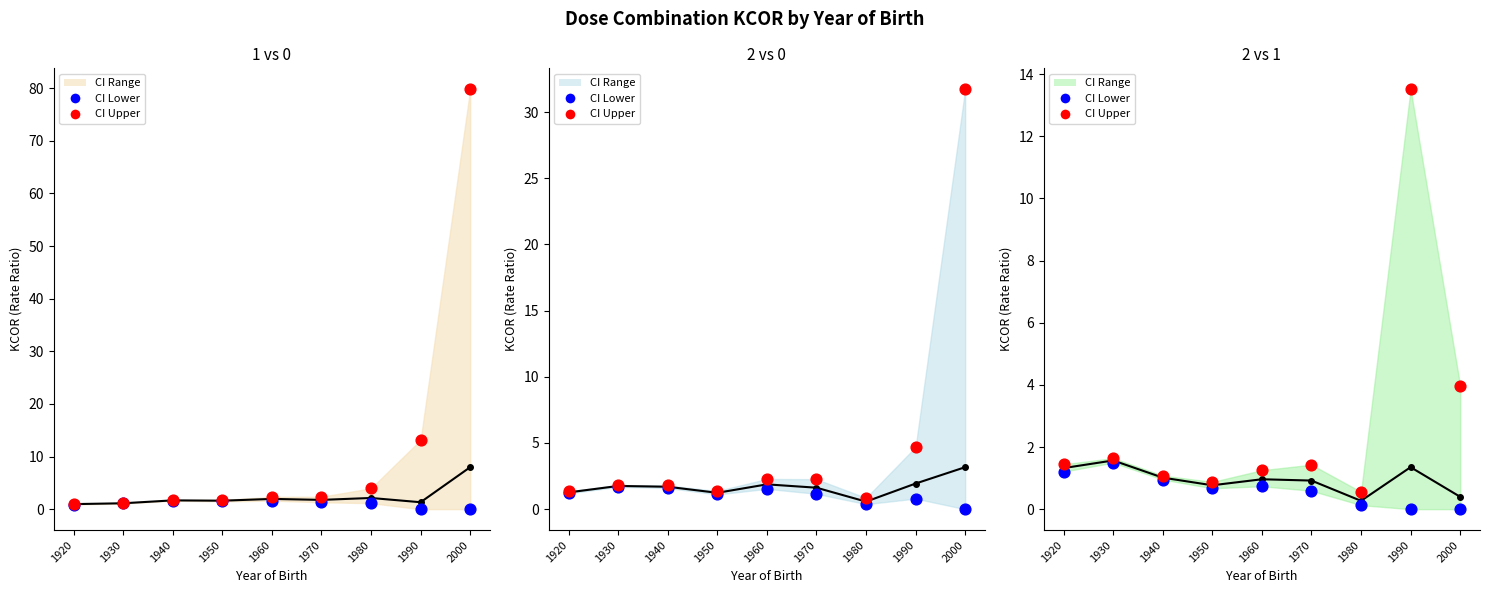

At which category is the sum across all series the highest?

1990